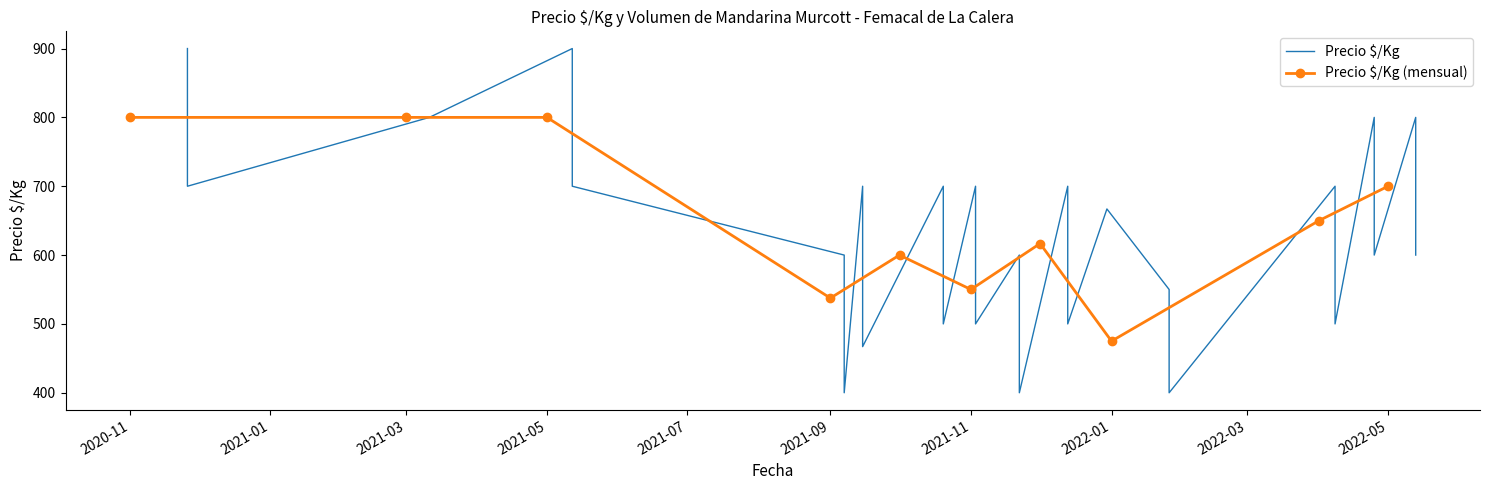

What is the maximum value for Precio $/Kg (mensual)?

800.0